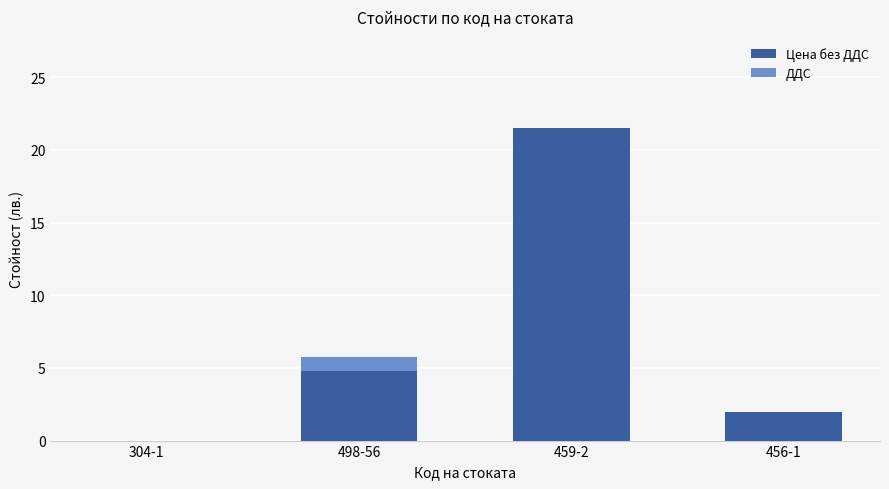

At which category is the sum across all series the highest?

459-2